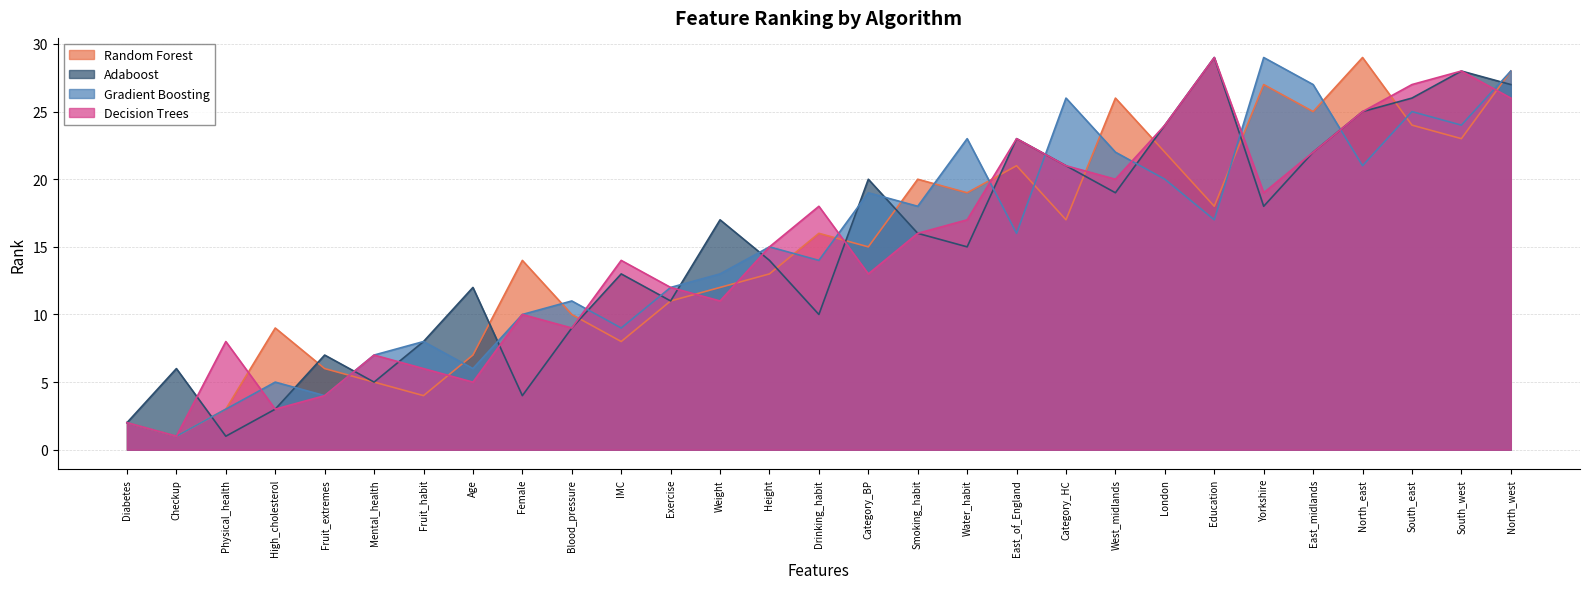

What is the difference between the maximum and second lowest values in the Gradient Boosting series?

27